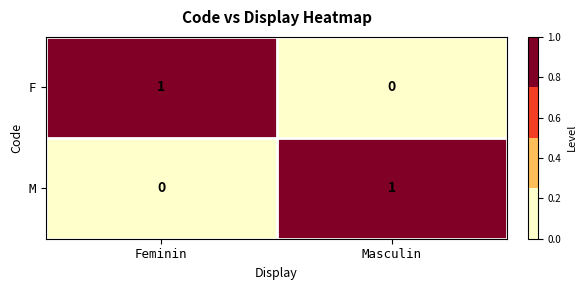

Rank the series at Masculin from highest to lowest value.

M, F